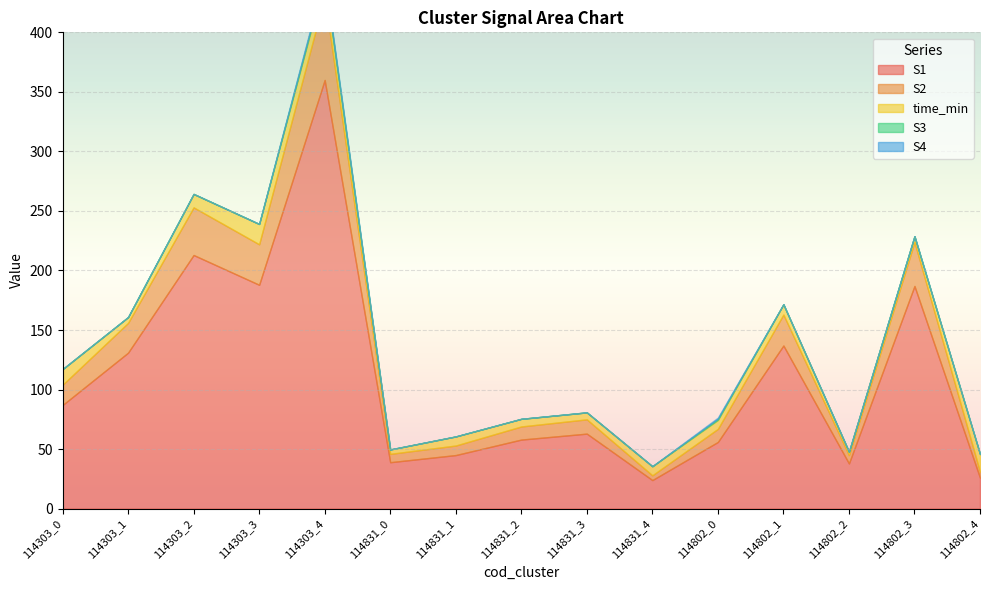

What is the difference between the maximum and minimum values in the time_min series?

14.2